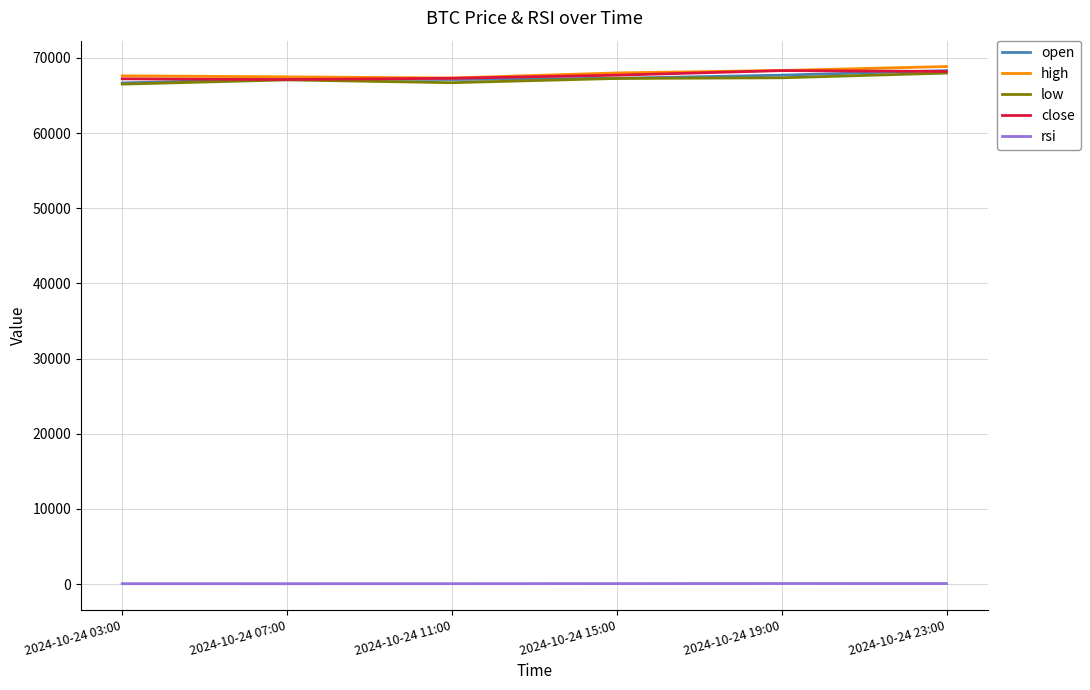

True or false: rsi and high intersect in this chart.

False